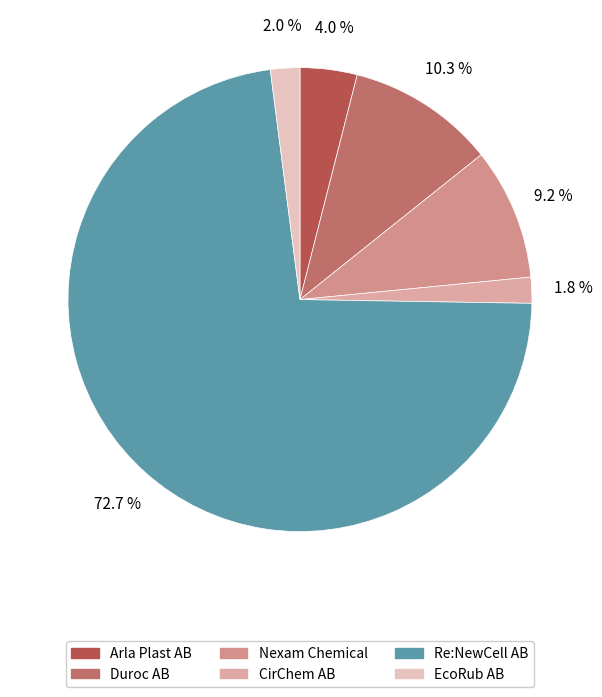

Count the number of slices in the pie.

6